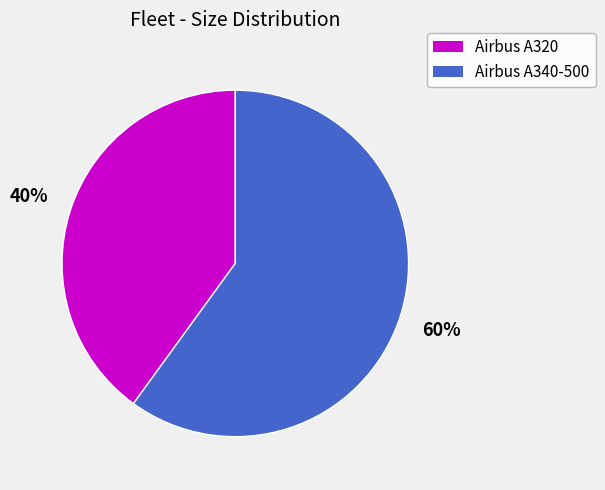

Which category has the biggest portion of the pie?

Airbus A340-500